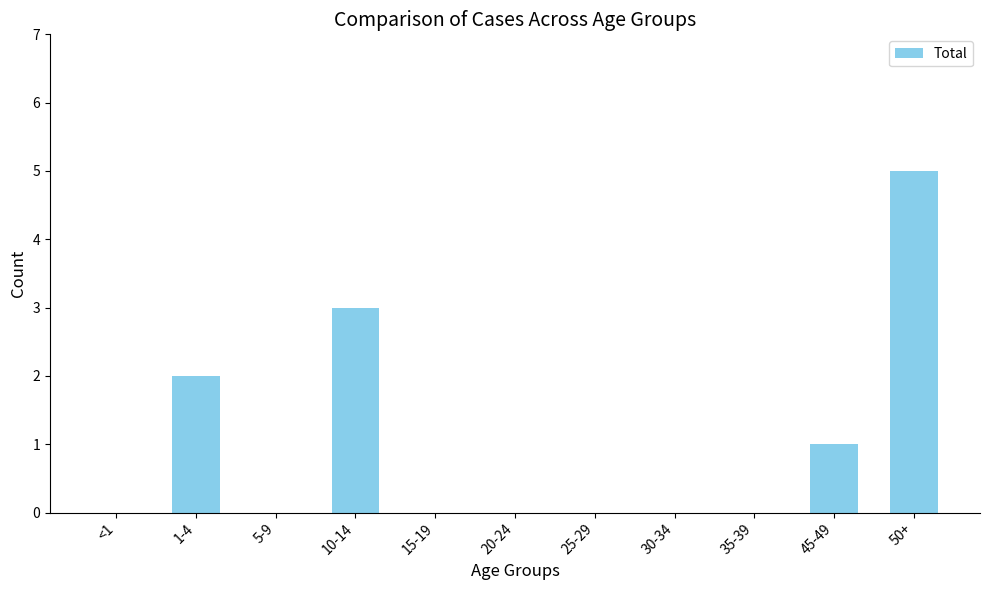

What is the sum of all values?

11